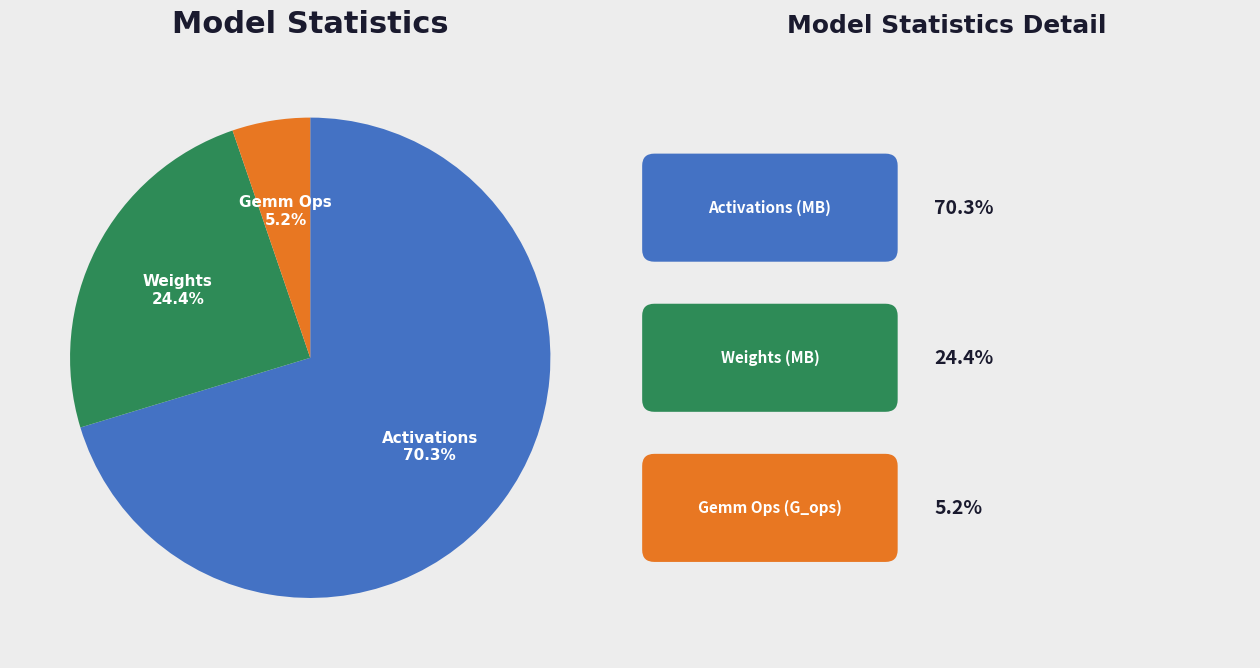

Does any single category account for the majority?

Yes